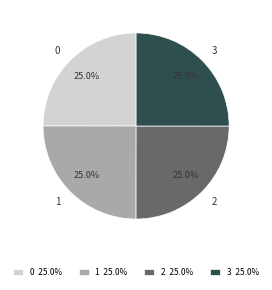

Is 2 the majority of the pie?

No